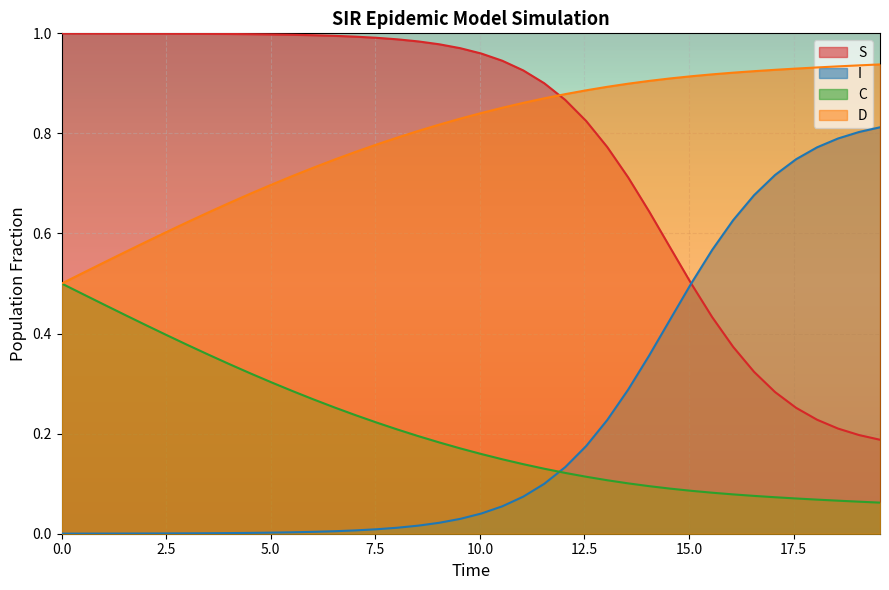

List the series in order of their peak value, lowest first.

C, I, D, S